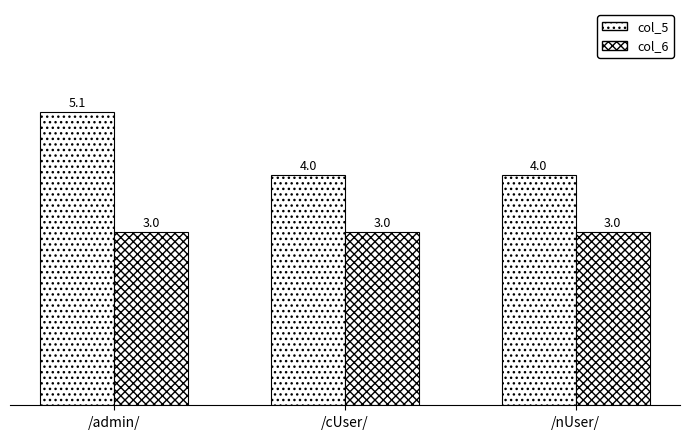

The col_6 (aberration) series shows 3.0 at /cUser/. True or false?

True